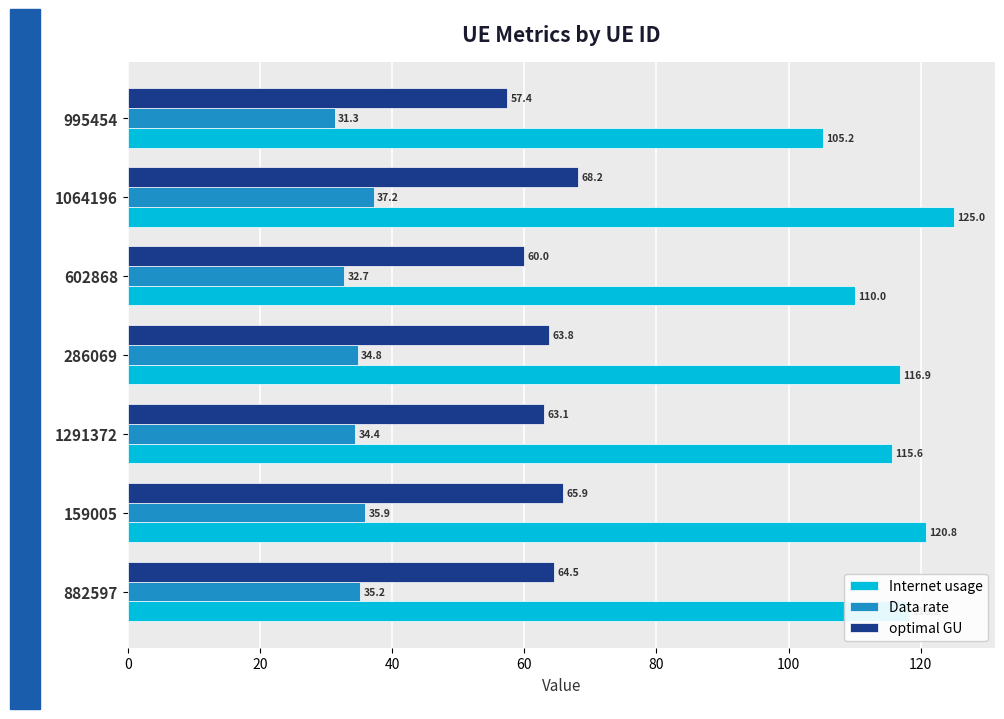

At how many categories does at least one series exceed 89?

7